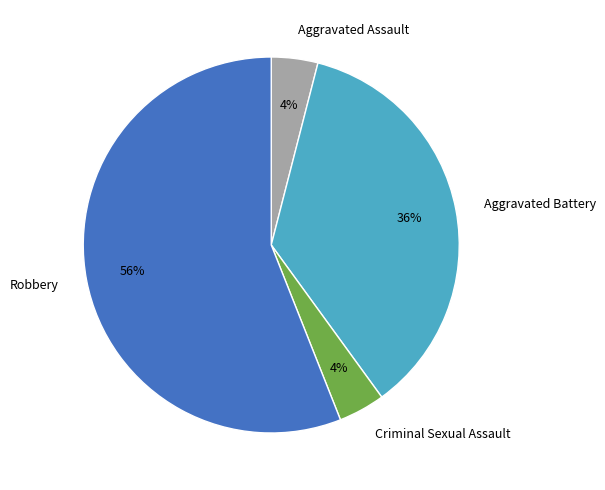

To the nearest percent, what is the average slice percentage?

25%